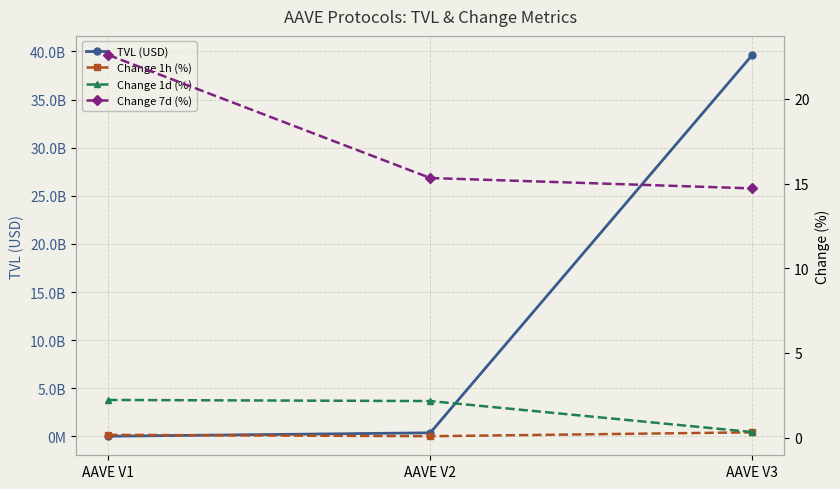

How many data points in Change 7d (%) are less than 15?

1